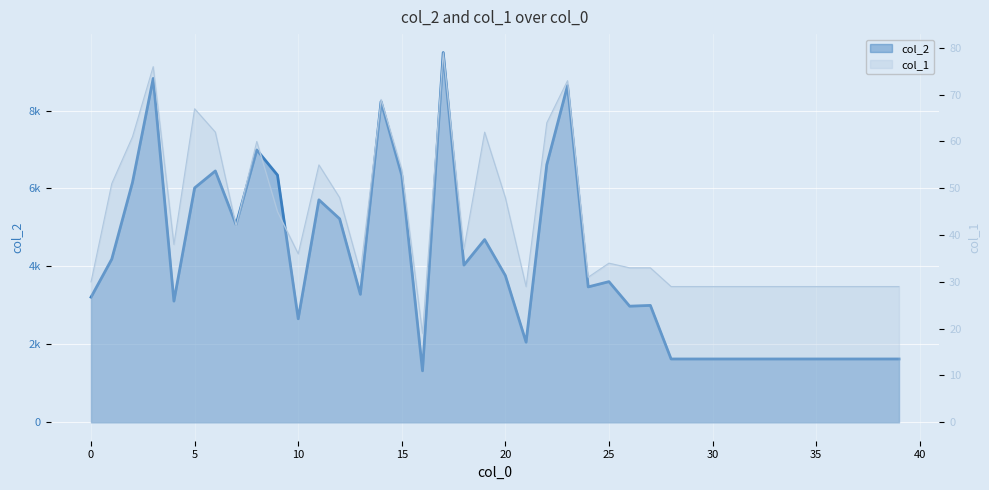

True or false: col_2 has a value of 1624 at 30.

True